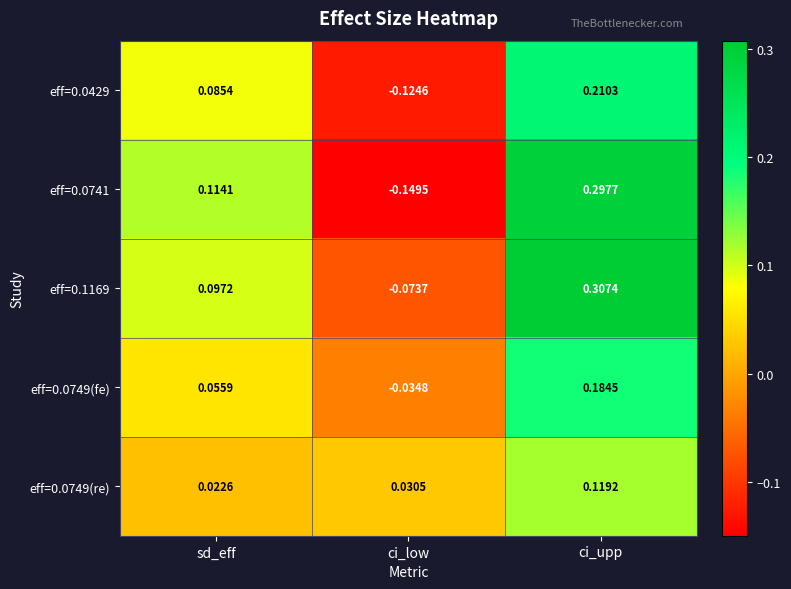

At how many categories does at least one series exceed 0?

3